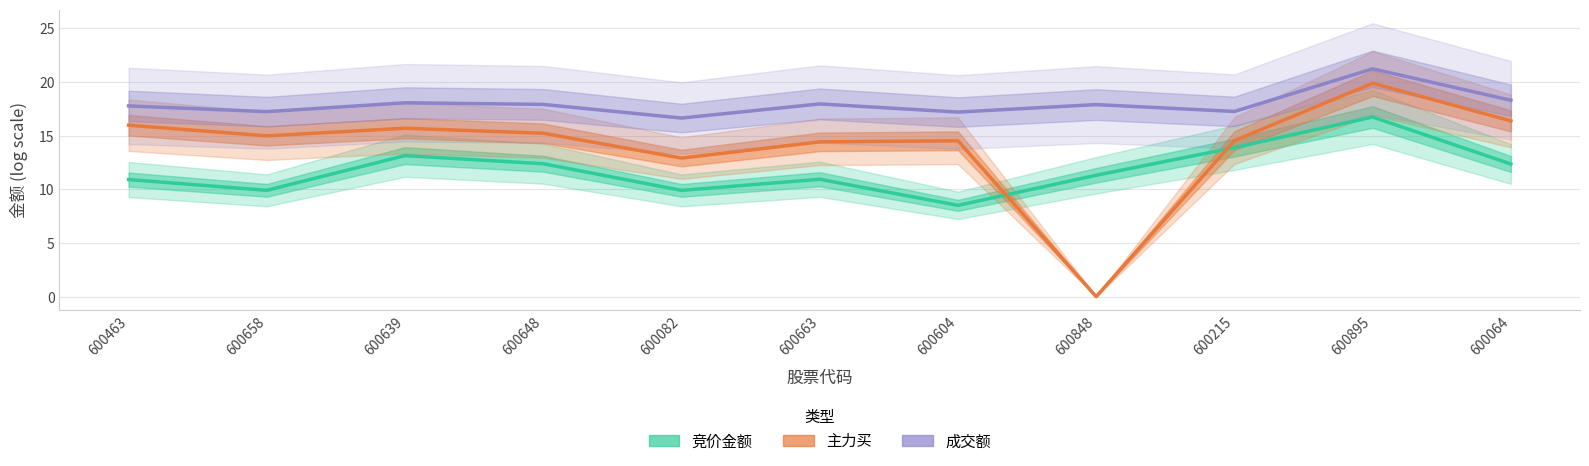

What are all the series names shown in the legend?

竞价金额, 主力买, 成交额